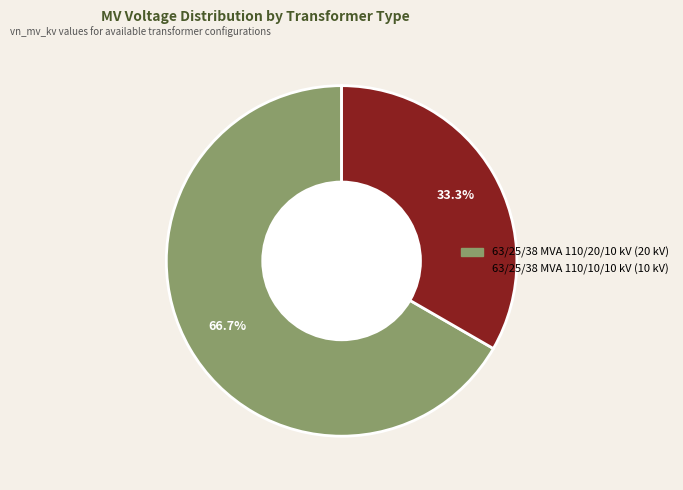

What portion of the pie excludes 63/25/38 MVA 110/20/10 kV?

33.3%